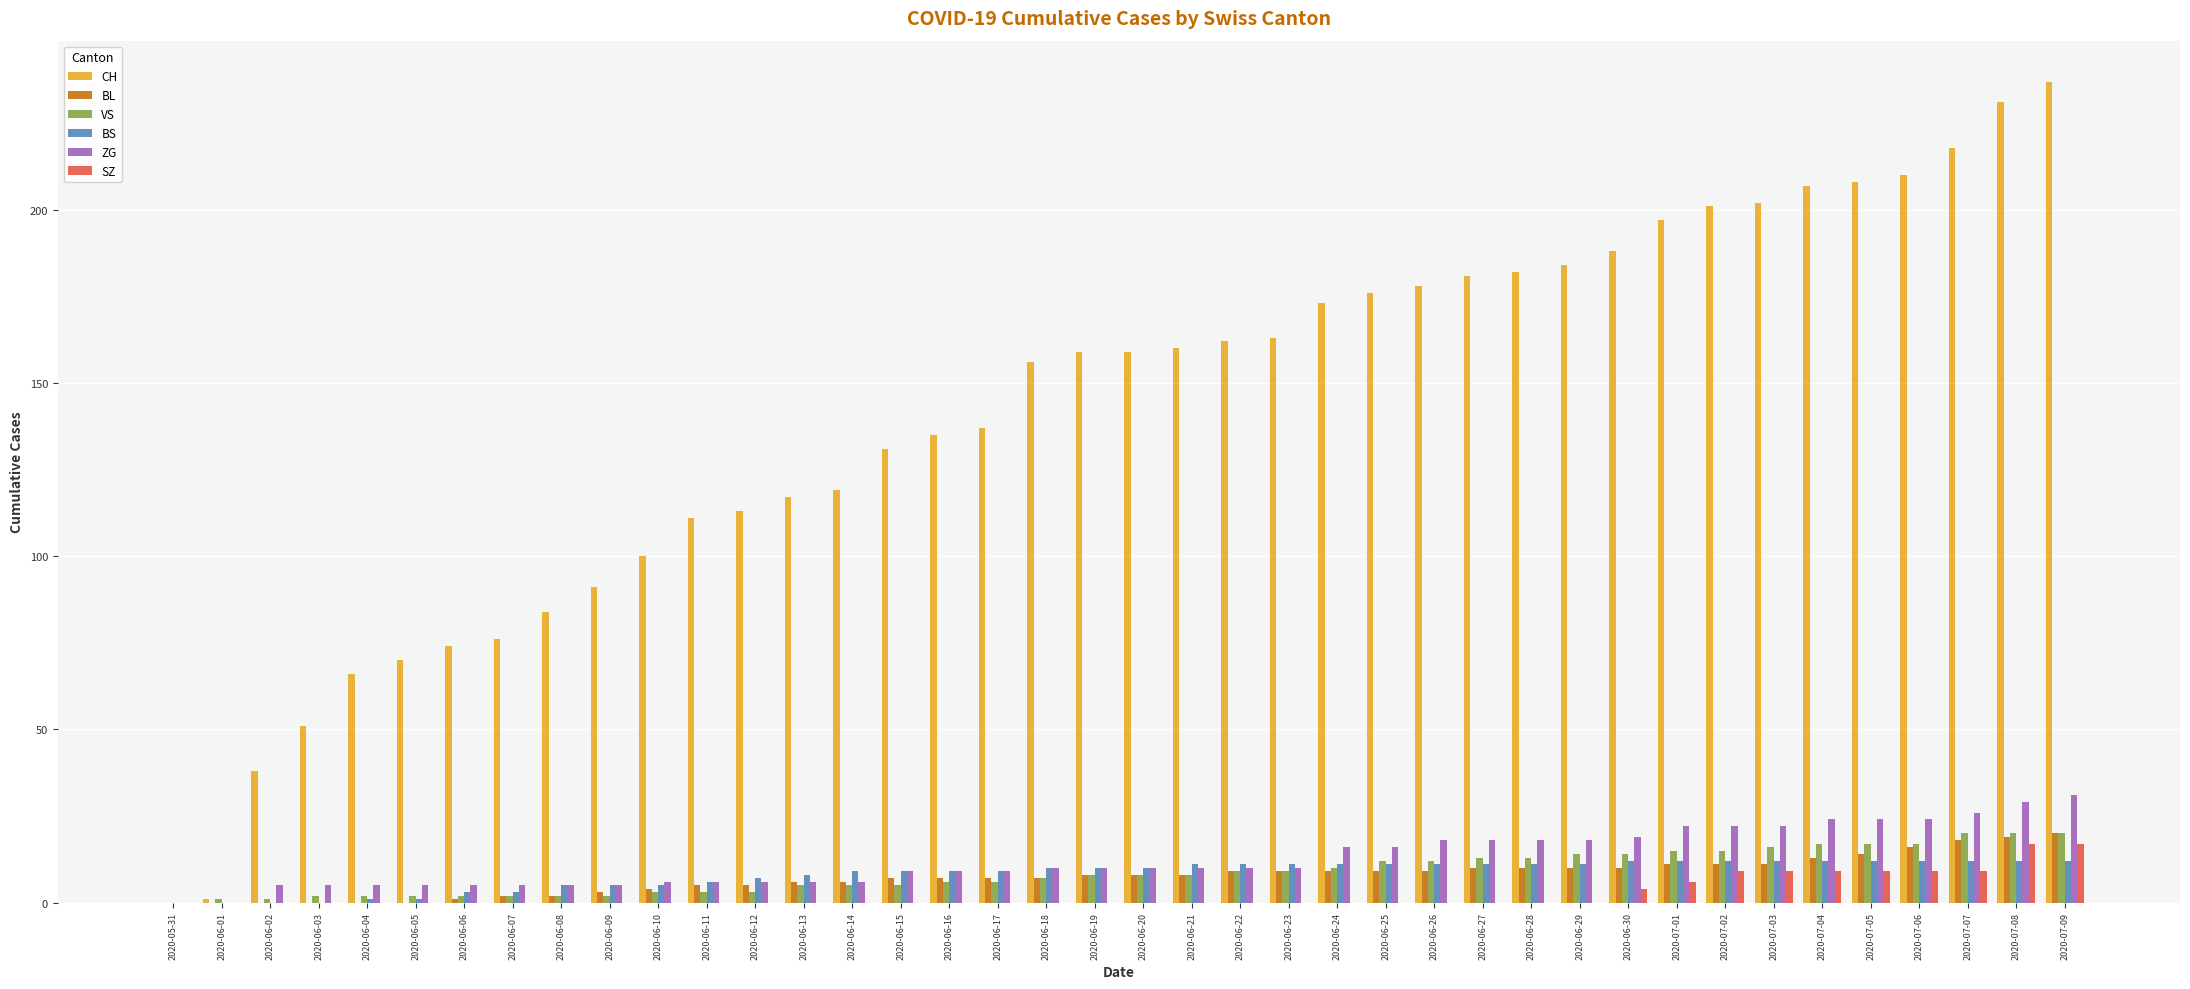

What is the total value across all series at 2020-06-21?

197